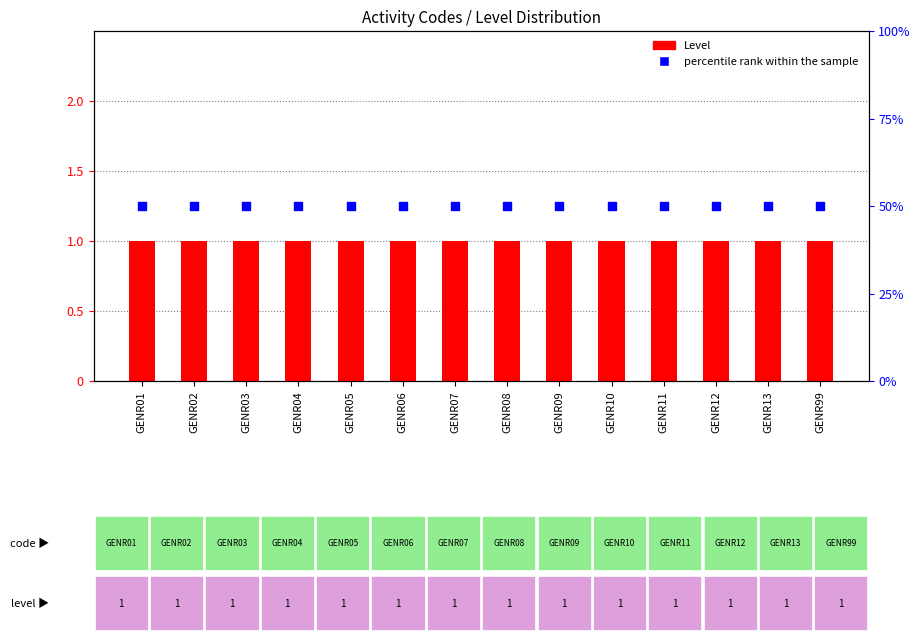

Which series has the largest Y range (max minus min)?

Level